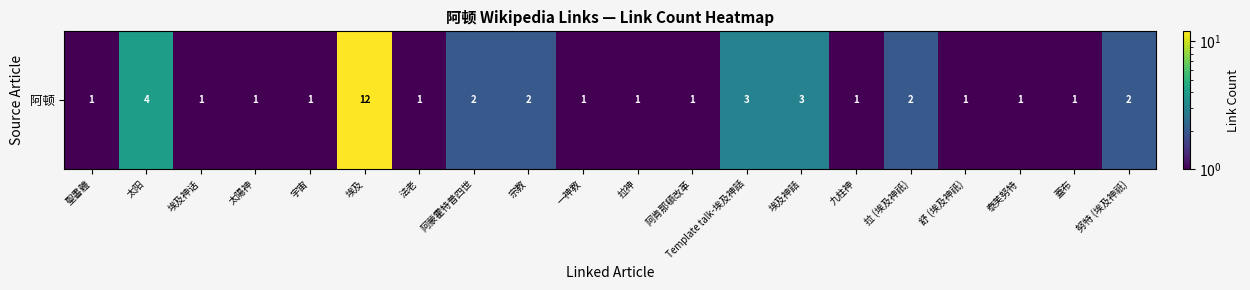

Approximately how many times larger is the value at 埃及神話 compared to 宗教?

1.5